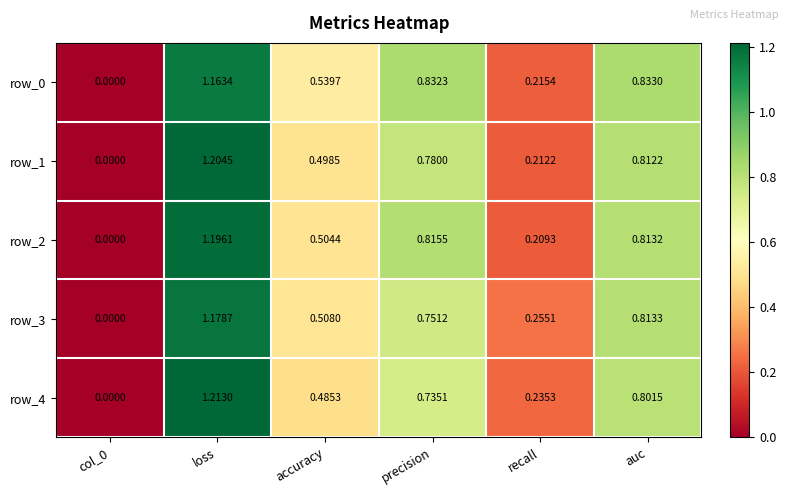

Count the row_2 values in the range 0 to 1.

5